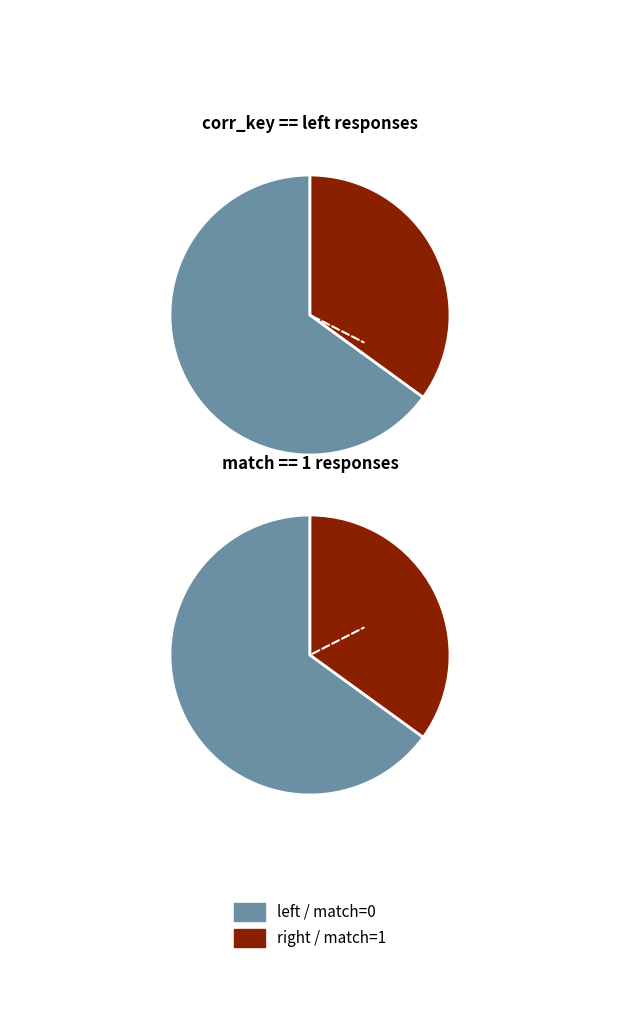

Count the number of slices in the pie.

2